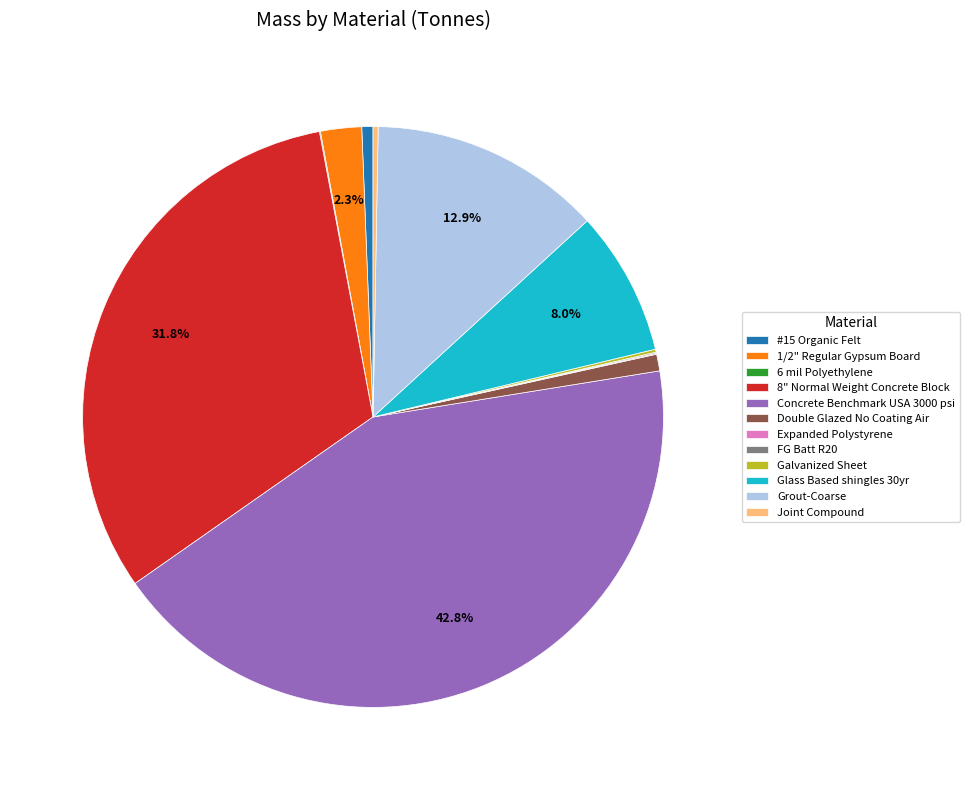

Which has a higher value, 1/2" Regular Gypsum Board or Concrete Benchmark USA 3000 psi?

Concrete Benchmark USA 3000 psi